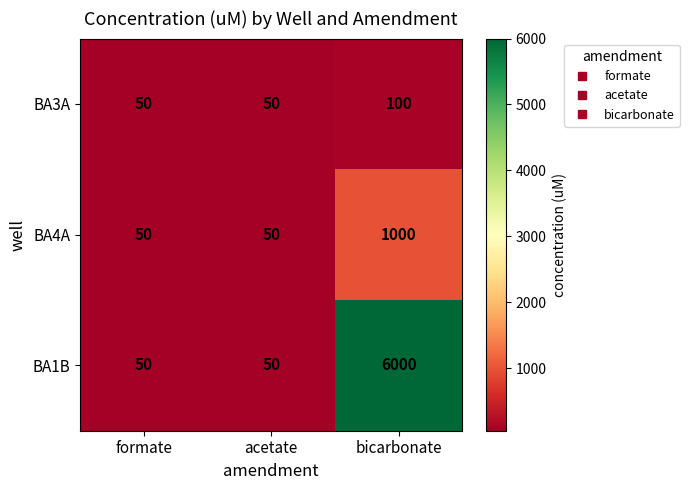

What is the sum of the BA1B values at acetate and bicarbonate?

6050